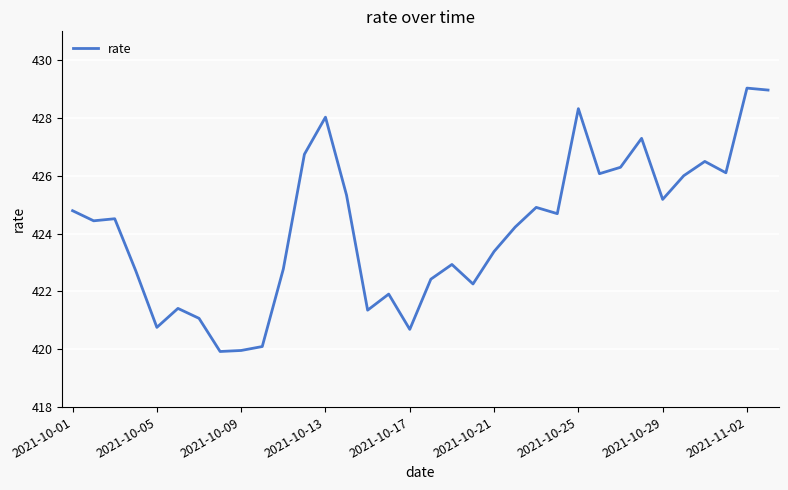

What is the greatest value displayed?

429.0